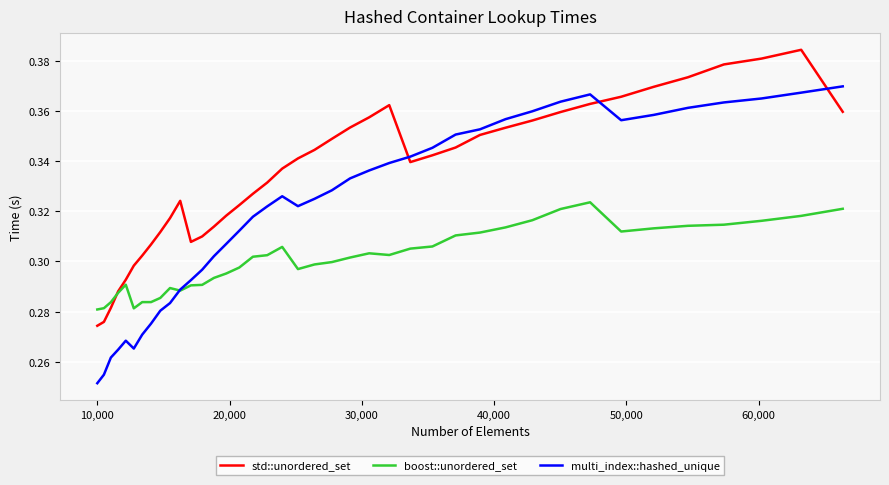

Rank the series by their maximum value, from highest to lowest.

std::unordered_set, multi_index::hashed_unique, boost::unordered_set